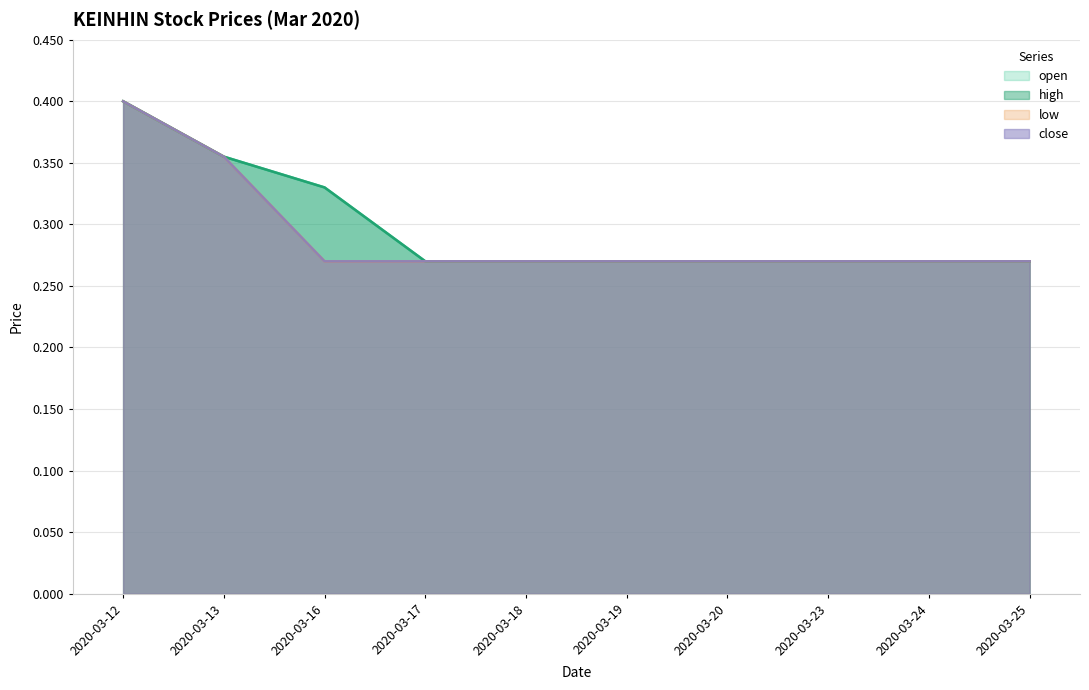

How many lines are shown in the chart?

4